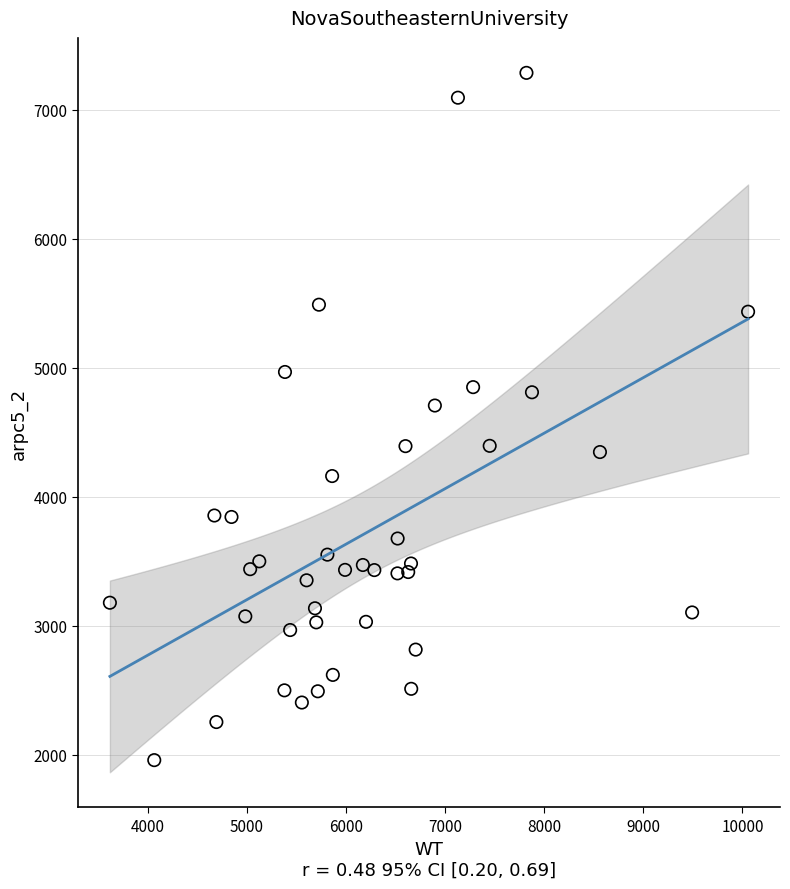

What Y value in the scatter plot is closest to 4621?

4706.5